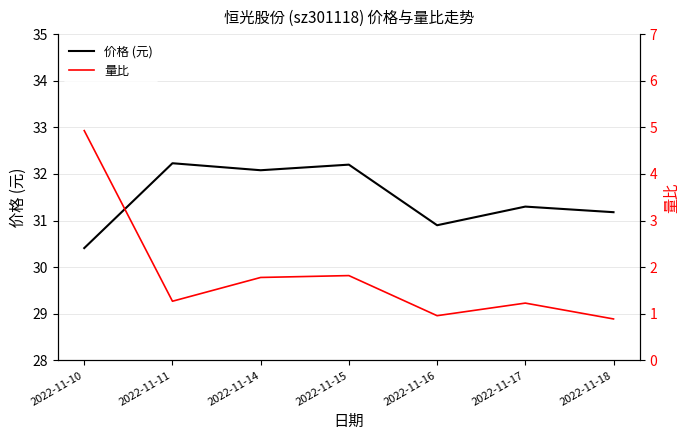

At 2022-11-14, list the series in order from largest to smallest.

价格 (元), 量比